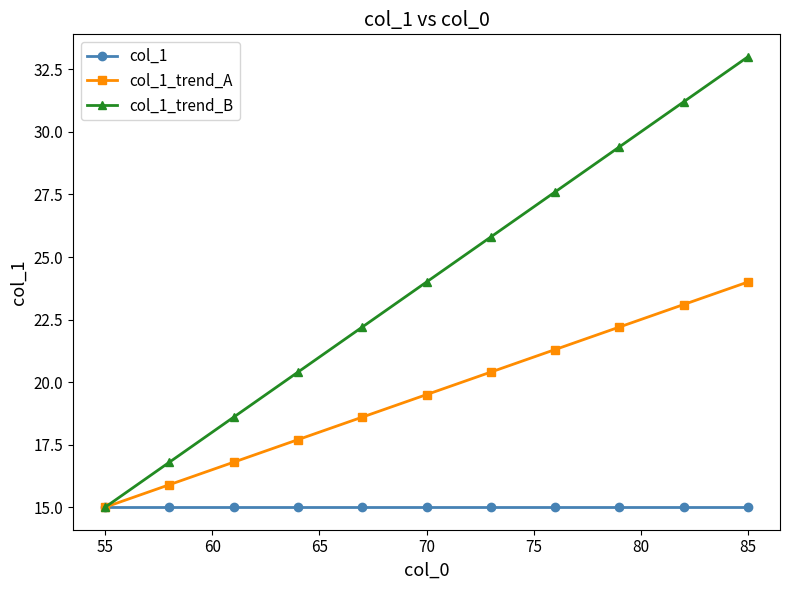

True or false: col_1_trend_B has more than 0 interior local peaks.

False